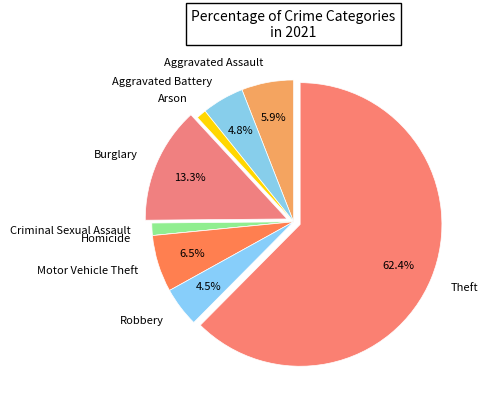

Is it true that Arson is 9% of the pie?

False